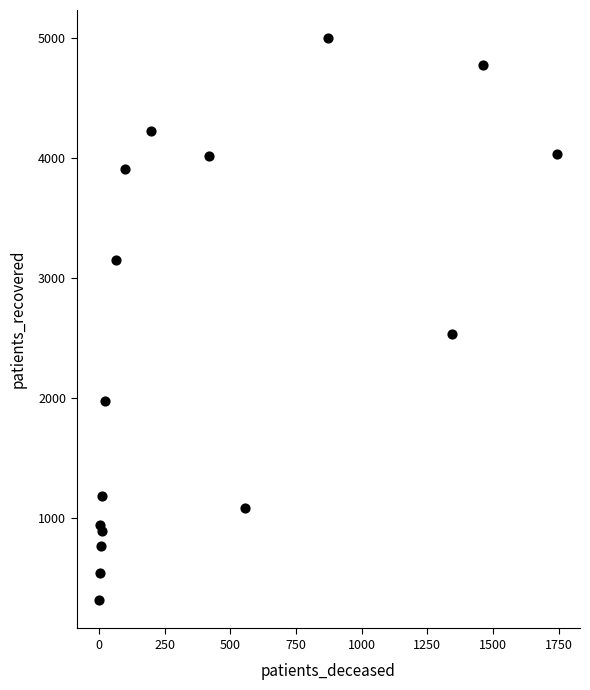

What Y value in the scatter plot is closest to 2657?

2533